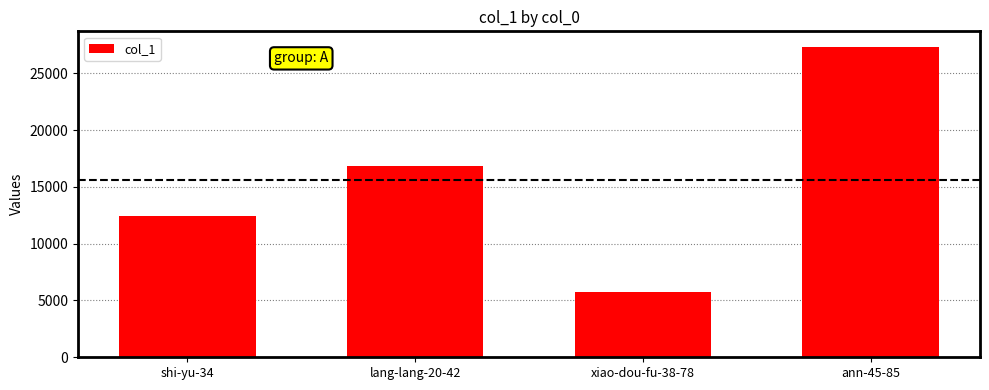

List the labels in order of value, largest first.

ann-45-85, lang-lang-20-42, shi-yu-34, xiao-dou-fu-38-78